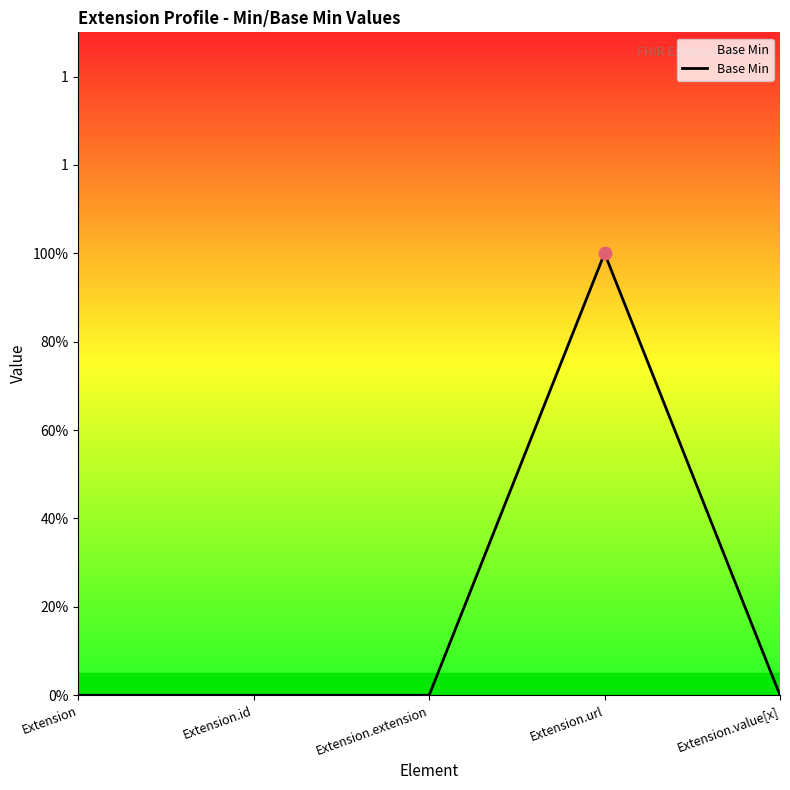

Which has a higher value, Extension.extension or Extension.id?

Extension.extension